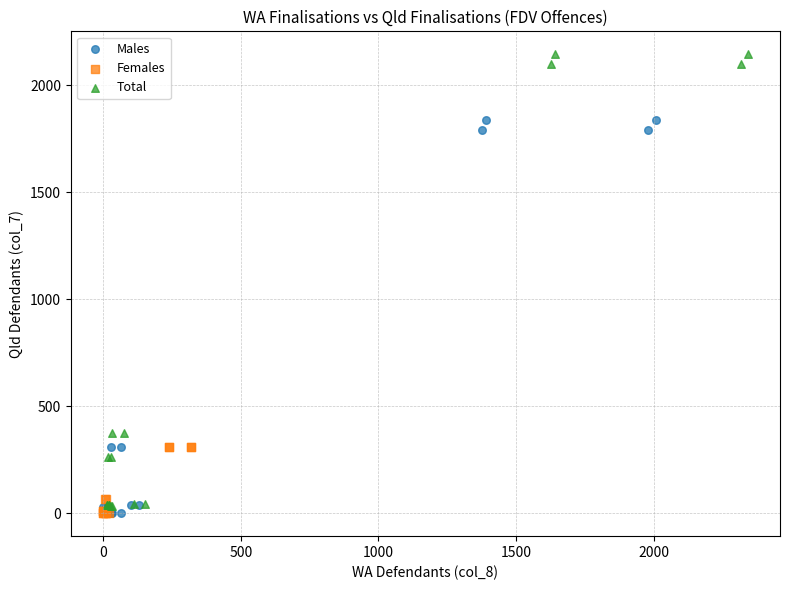

Which series reaches the maximum Y coordinate?

Total